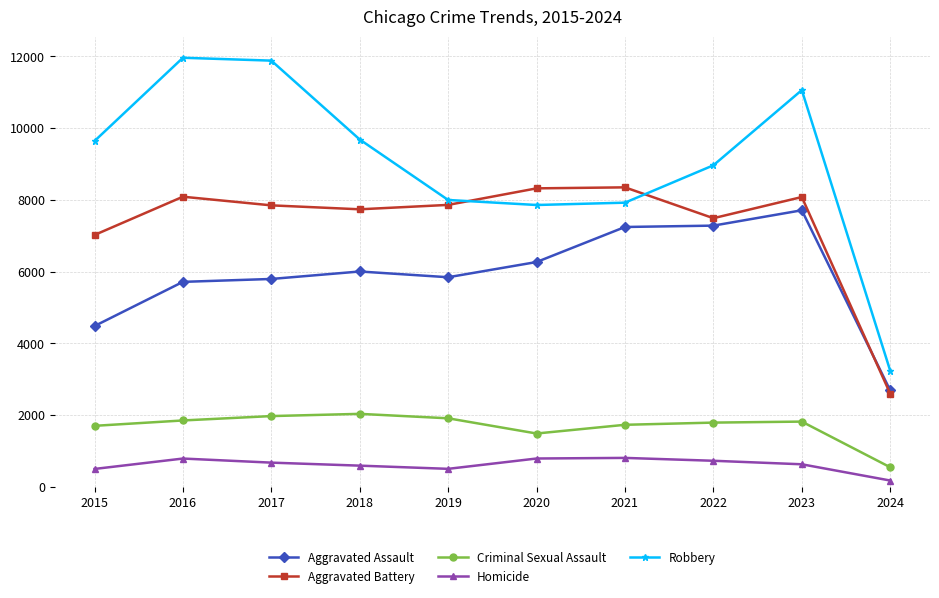

Which series has the largest total across all categories?

Robbery